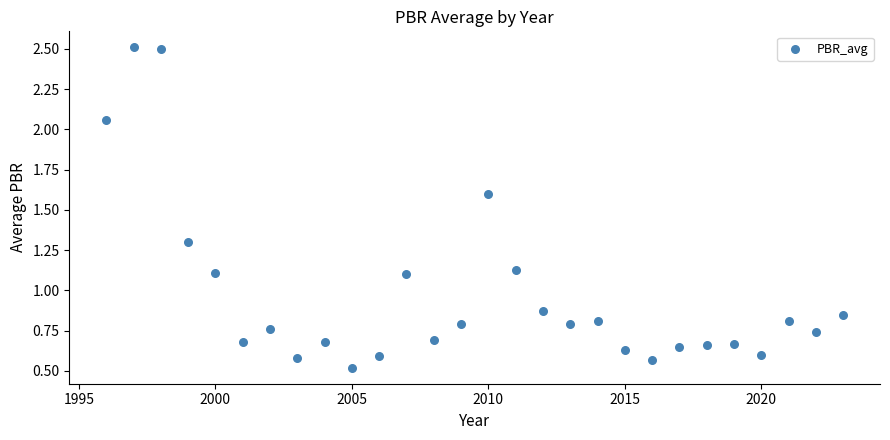

What is the range of Y values (max minus min)?

2.0